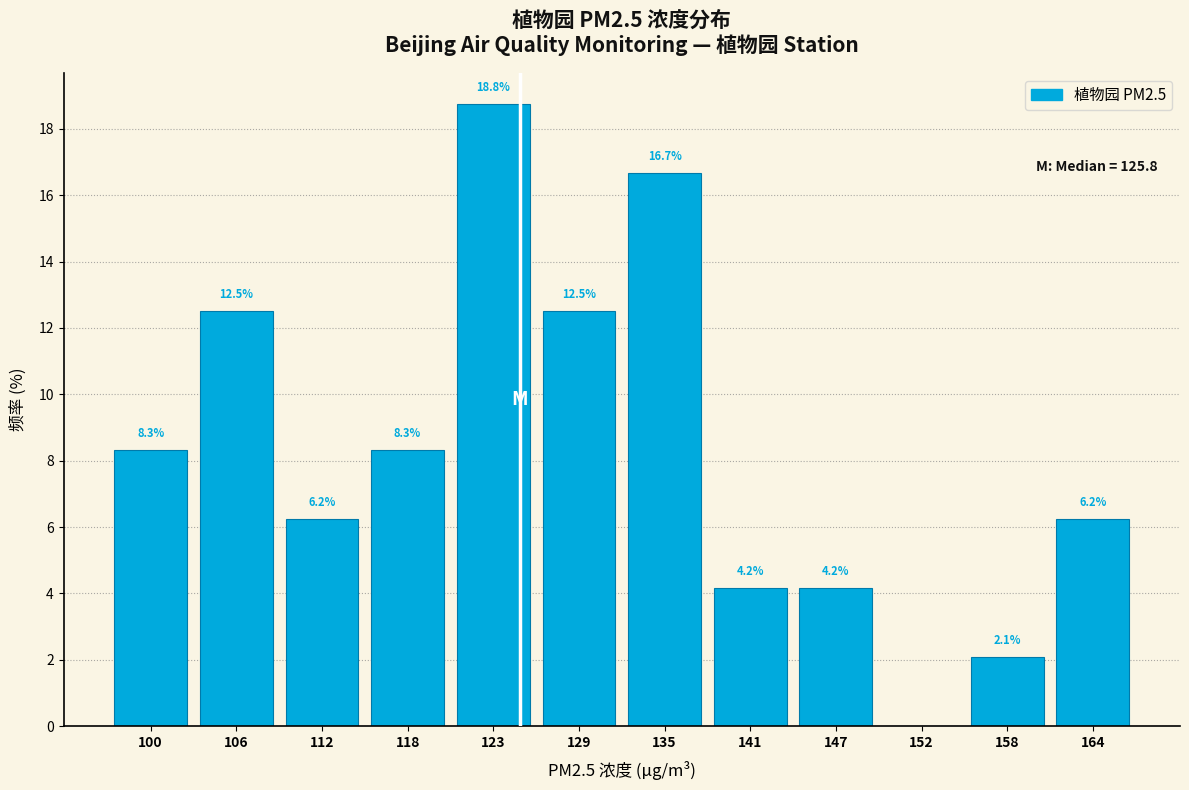

True or false: the data shows 33.2 at 123.

False